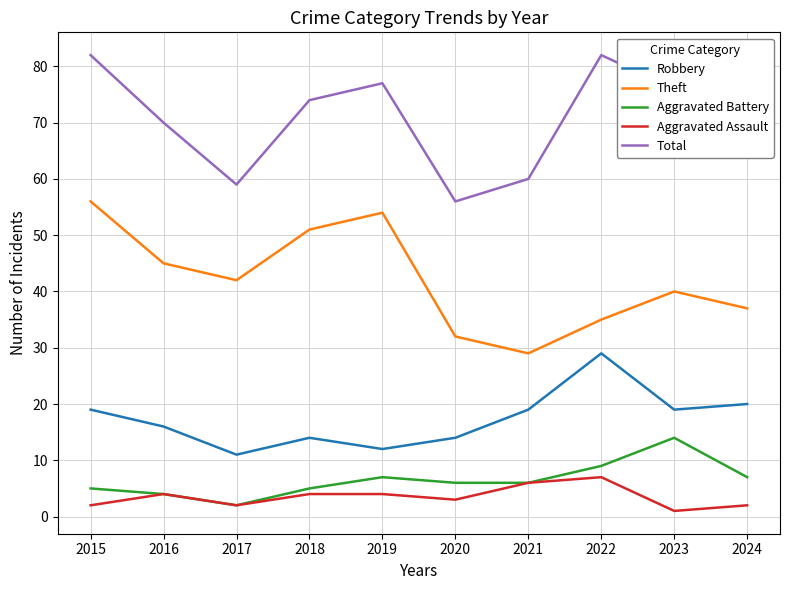

What is the difference between the Robbery values at 2018 and 2015?

5